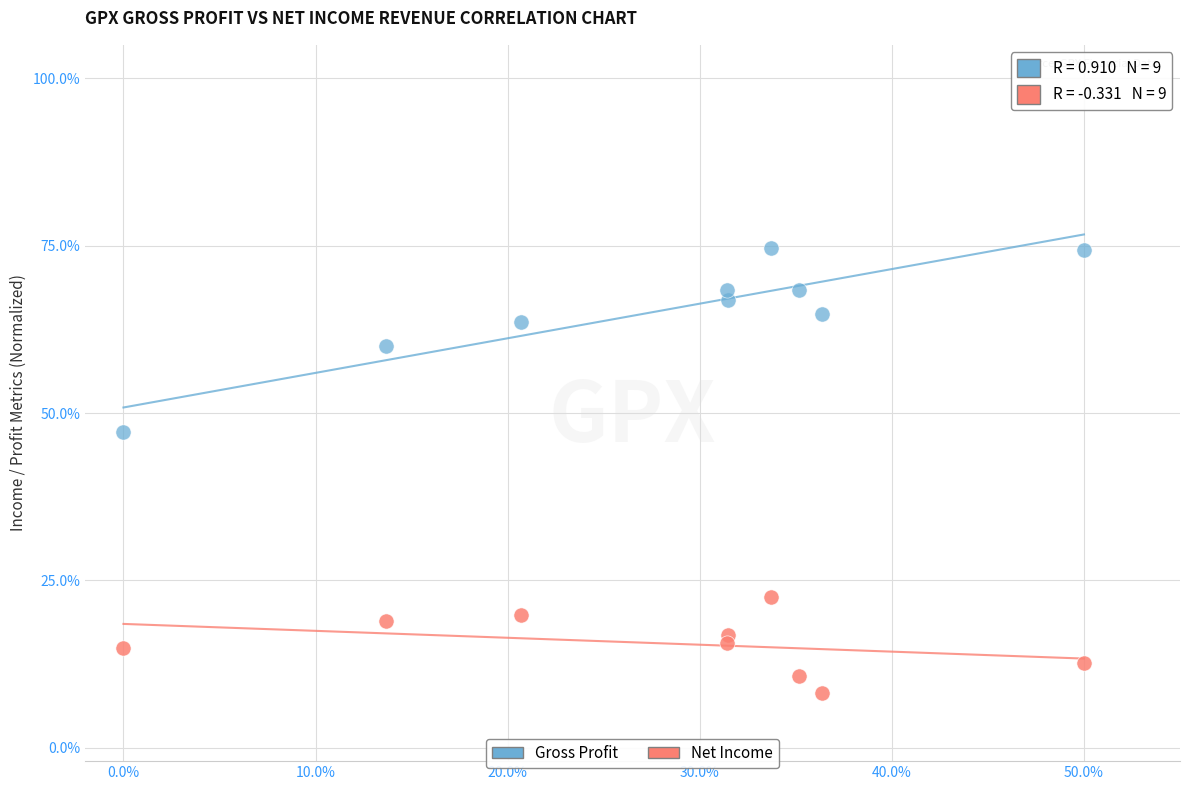

What are all the series names shown in the legend?

Gross Profit, Net Income